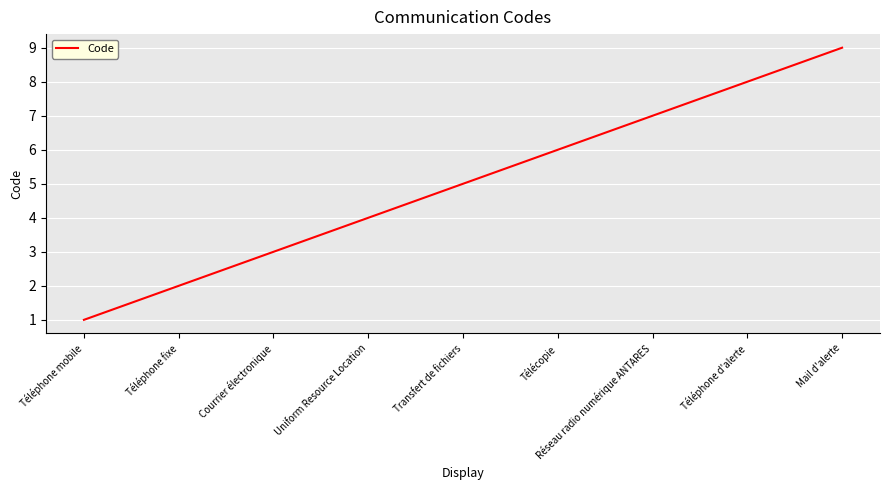

The chart shows a value of 5 at Transfert de fichiers. True or false?

True